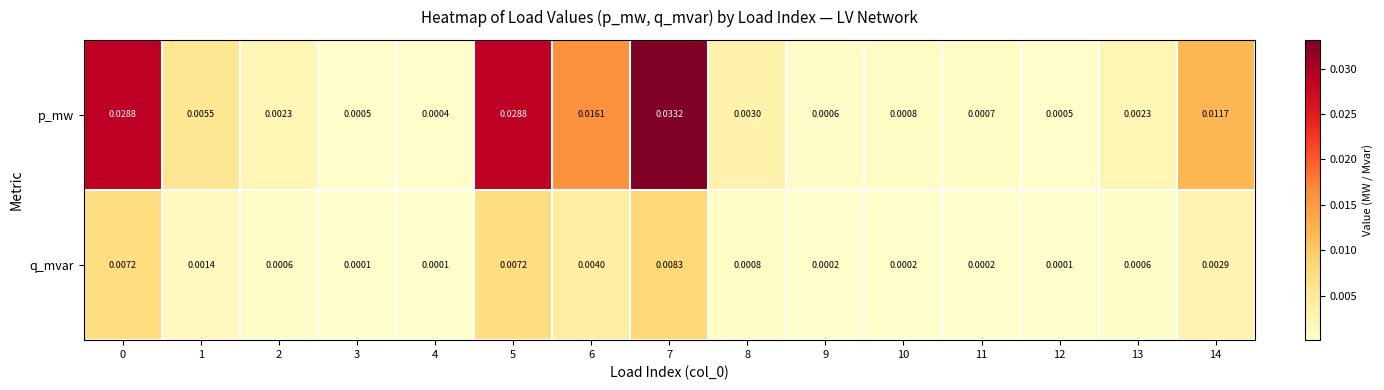

Which series changed the most between 6 and 14?

p_mw